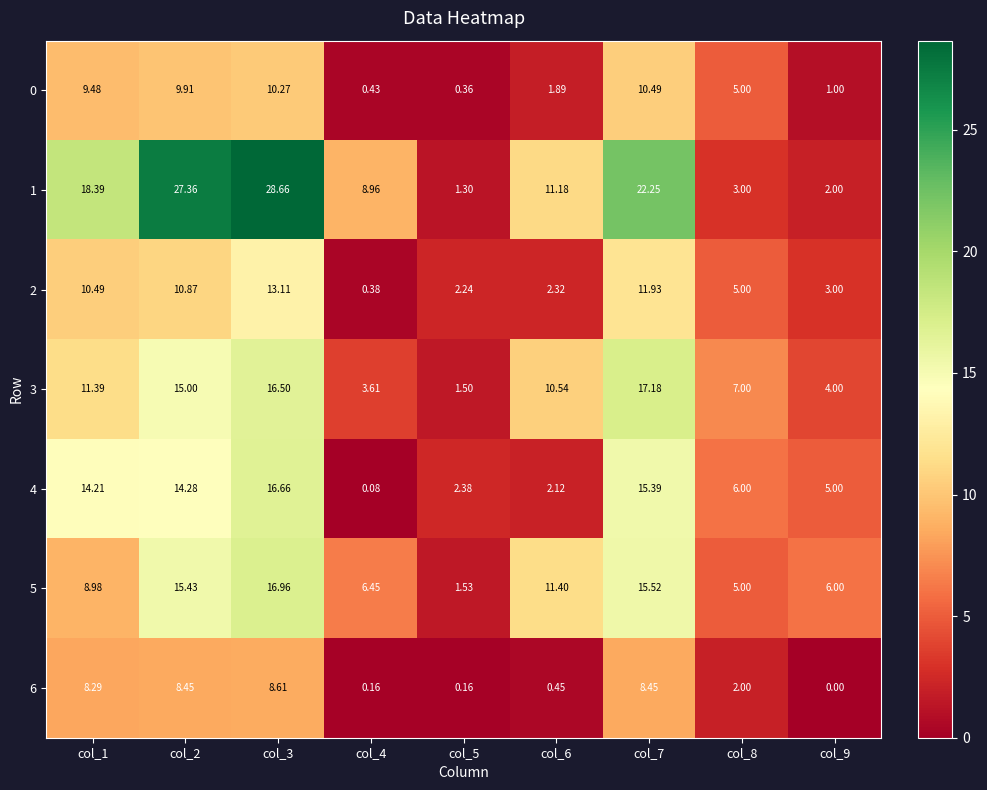

Is the value of 2 at col_7 greater than the value of 4 at col_4?

Yes